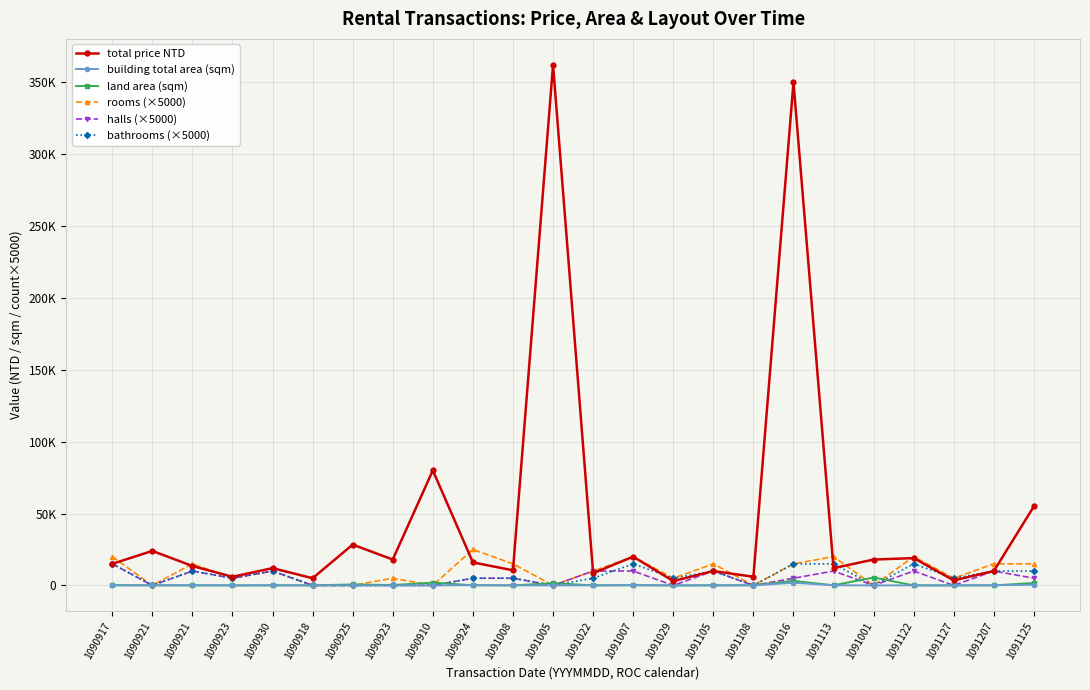

What is the difference between the maximum and minimum values in the building total area (sqm) series?

1877.2